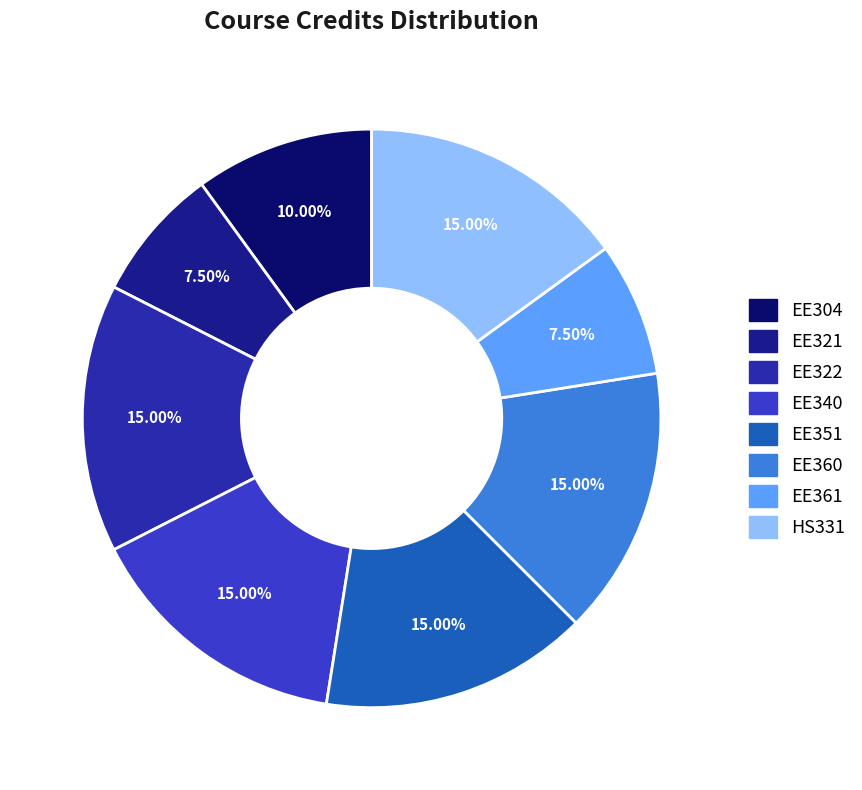

Rank the categories by value from lowest to highest.

EE321, EE361, EE304, EE322, EE340, EE351, EE360, HS331